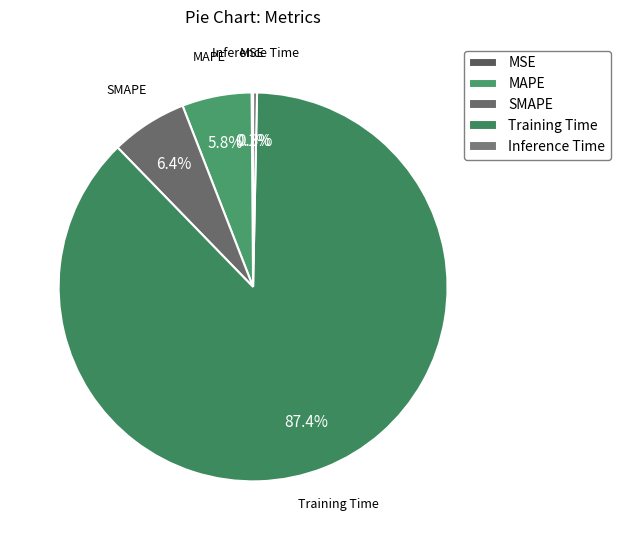

Between Inference Time and SMAPE, which is larger?

SMAPE